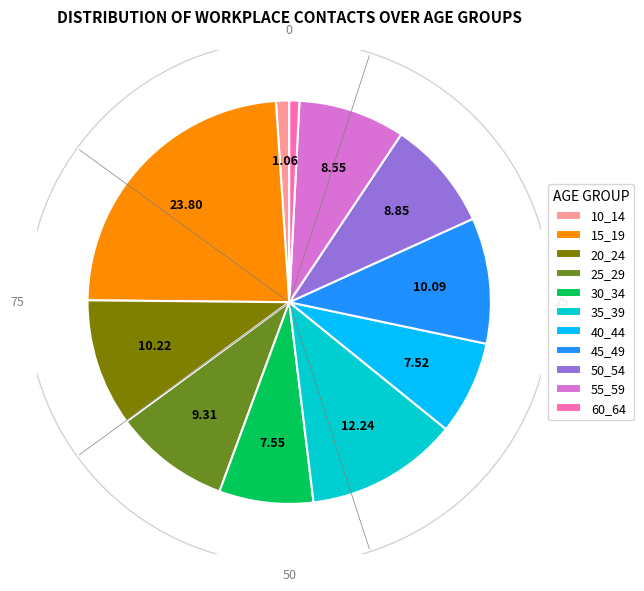

Is the sum of 25_29 and 10_14 greater than half?

No